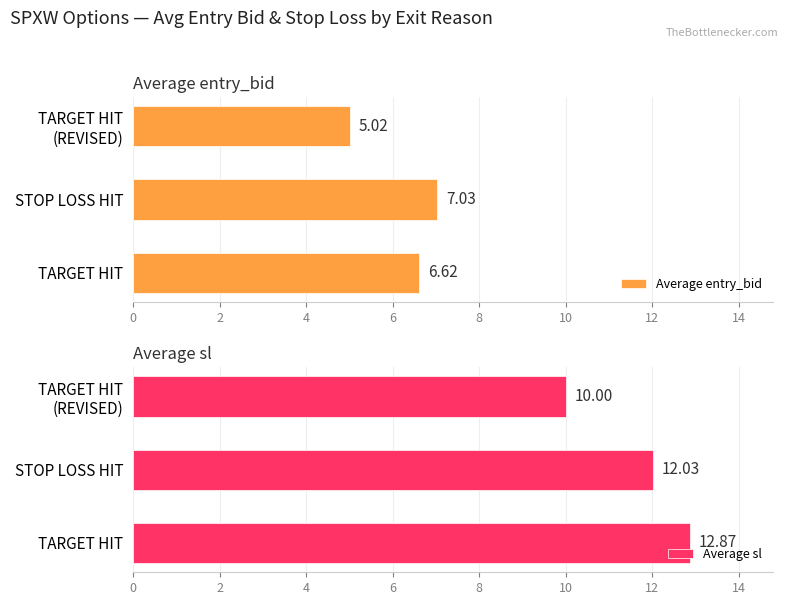

At which label does Average entry_bid reach its peak?

STOP LOSS HIT